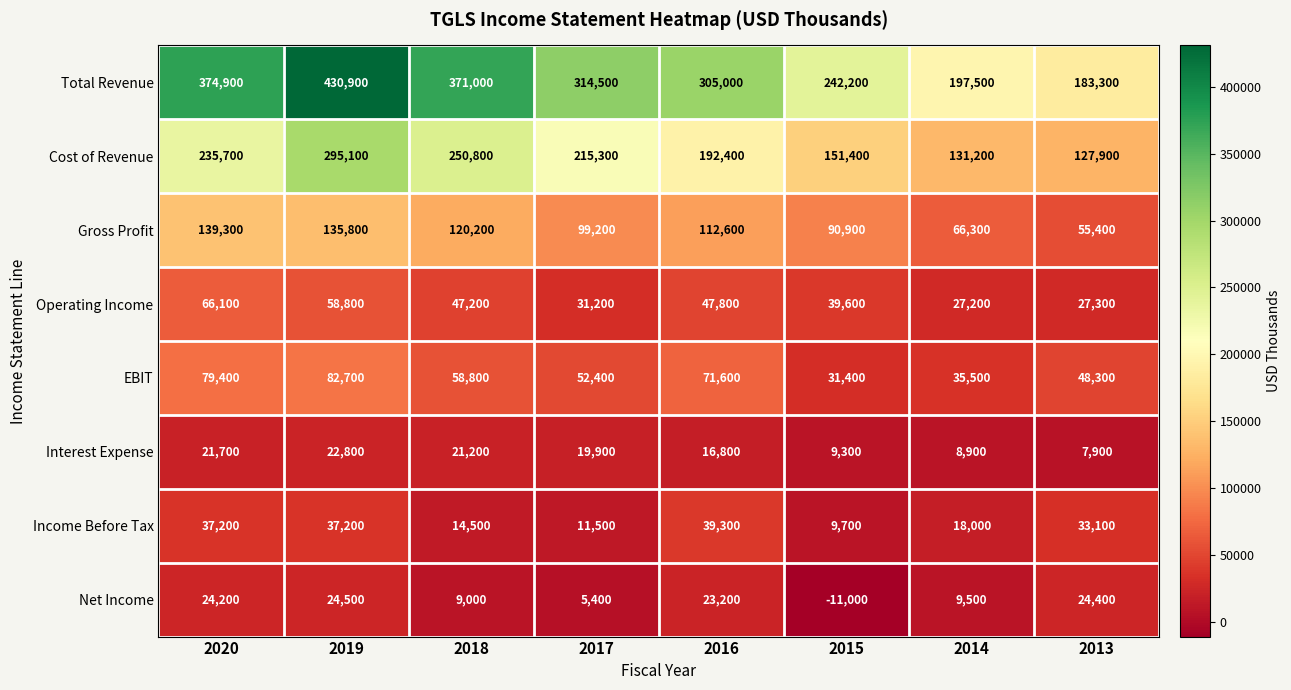

What is the difference between the highest and lowest values at 2020?

353200